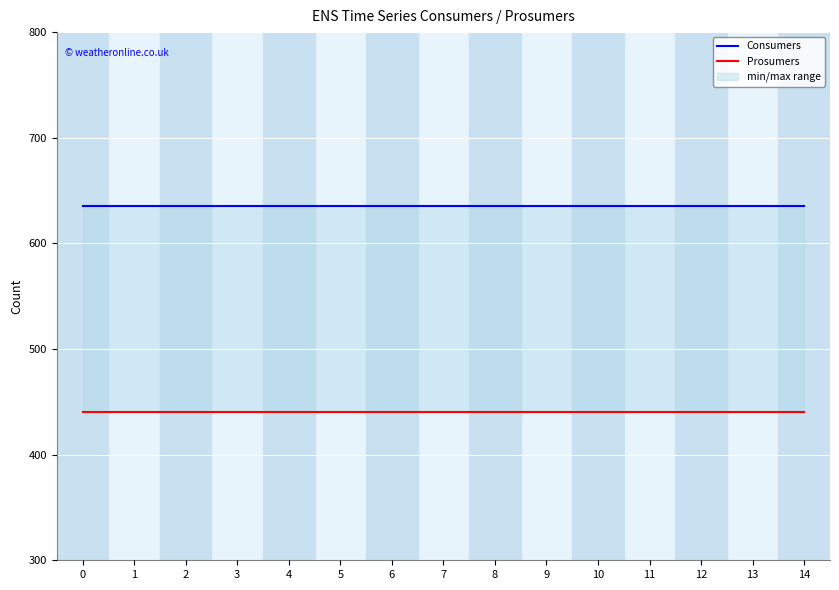

Which has a higher value, 12 or 10?

12